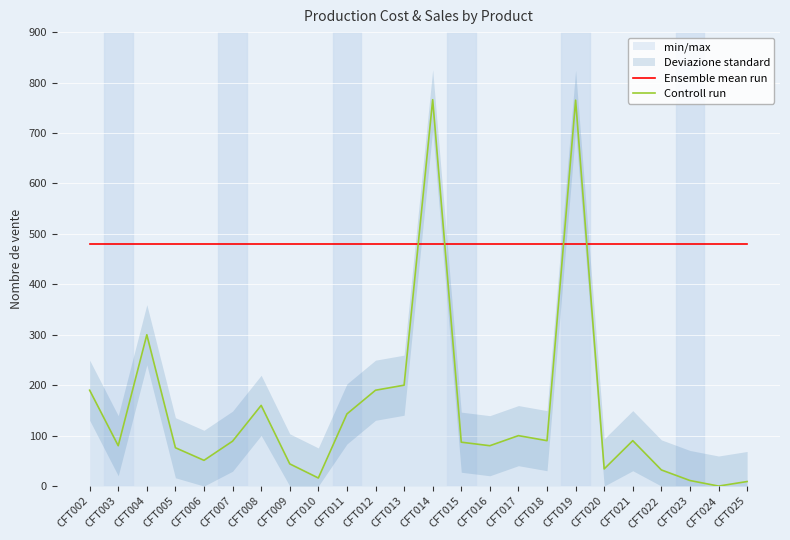

The Ensemble mean run series shows 480.5 at CFT014. True or false?

True